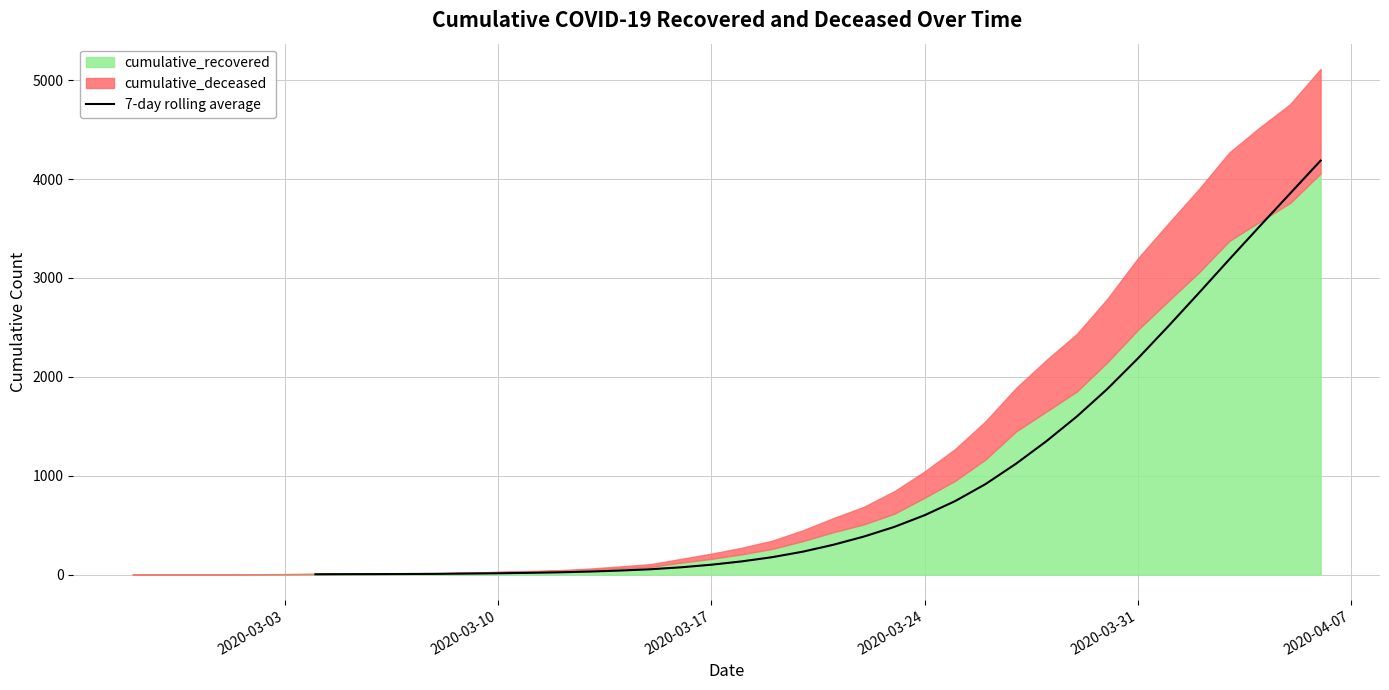

What is the highest value of the 7-day rolling average series?

4186.9